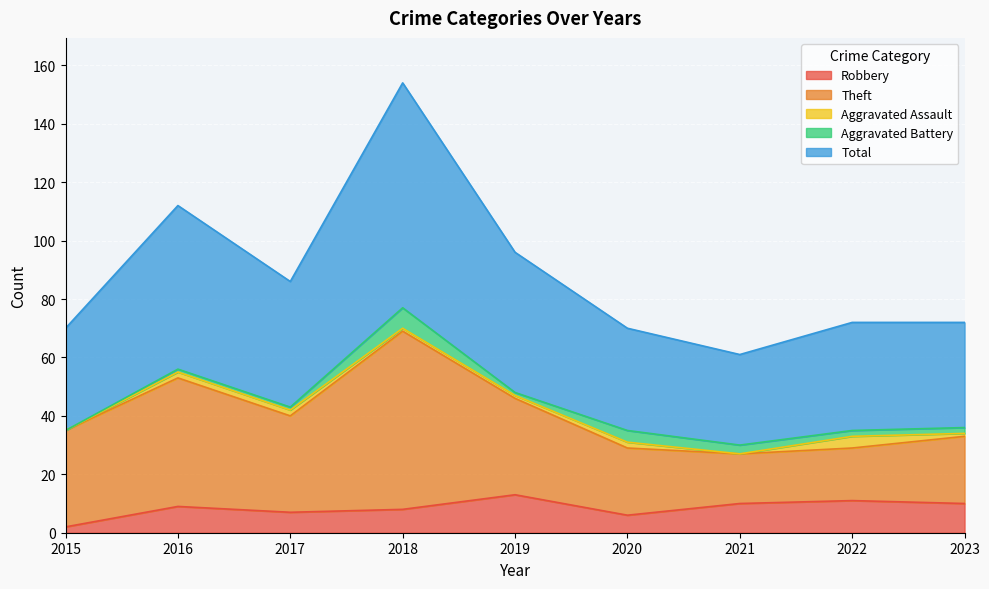

True or false: Robbery and Aggravated Assault intersect in this chart.

False